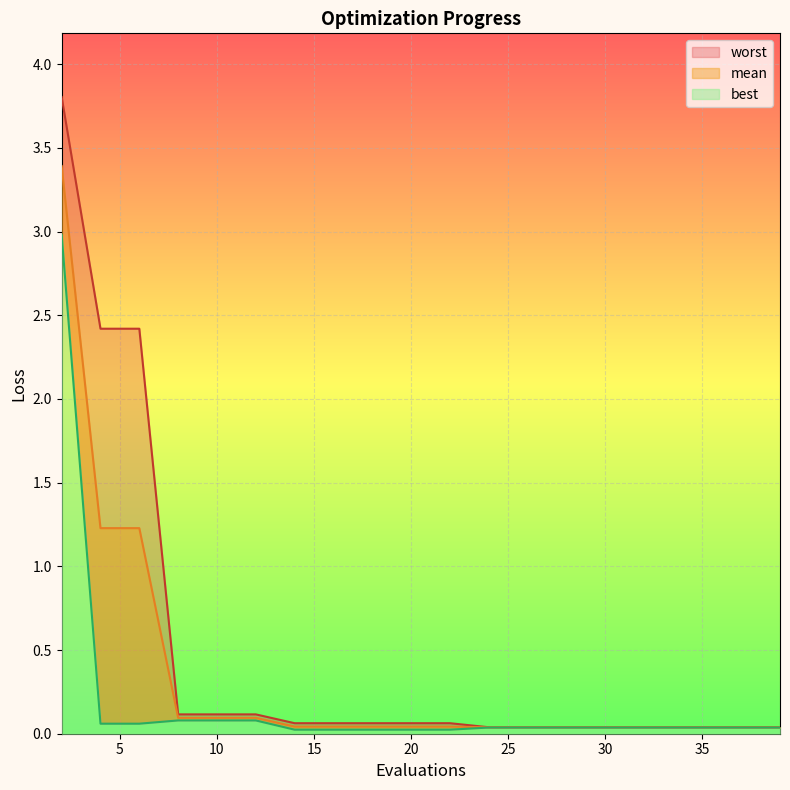

Rank the series at 16 from lowest to highest value.

best, mean, worst